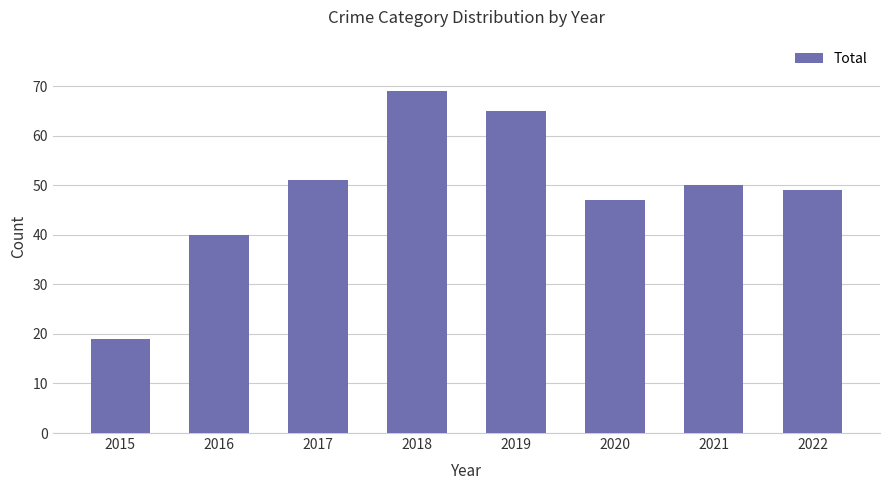

How many bars are there in total?

8